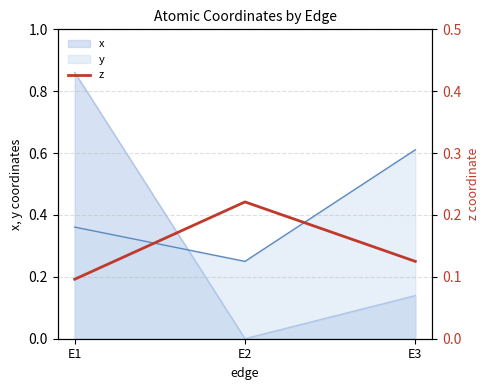

Is it true that x equals 0.0 at E2?

True